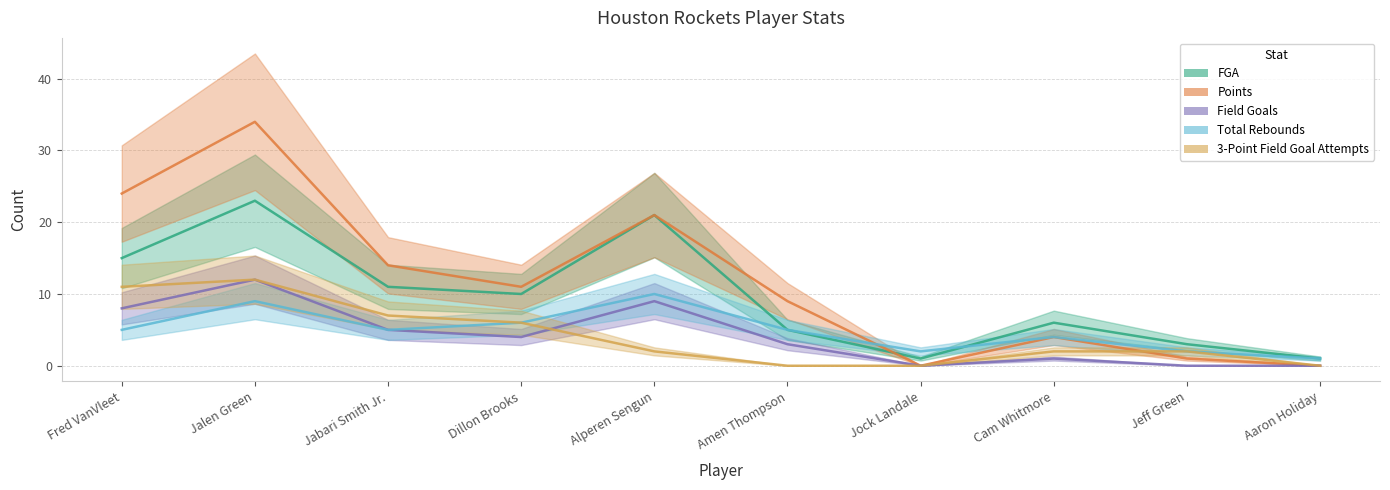

Which category has the lowest value in the Field Goals series?

Jock Landale